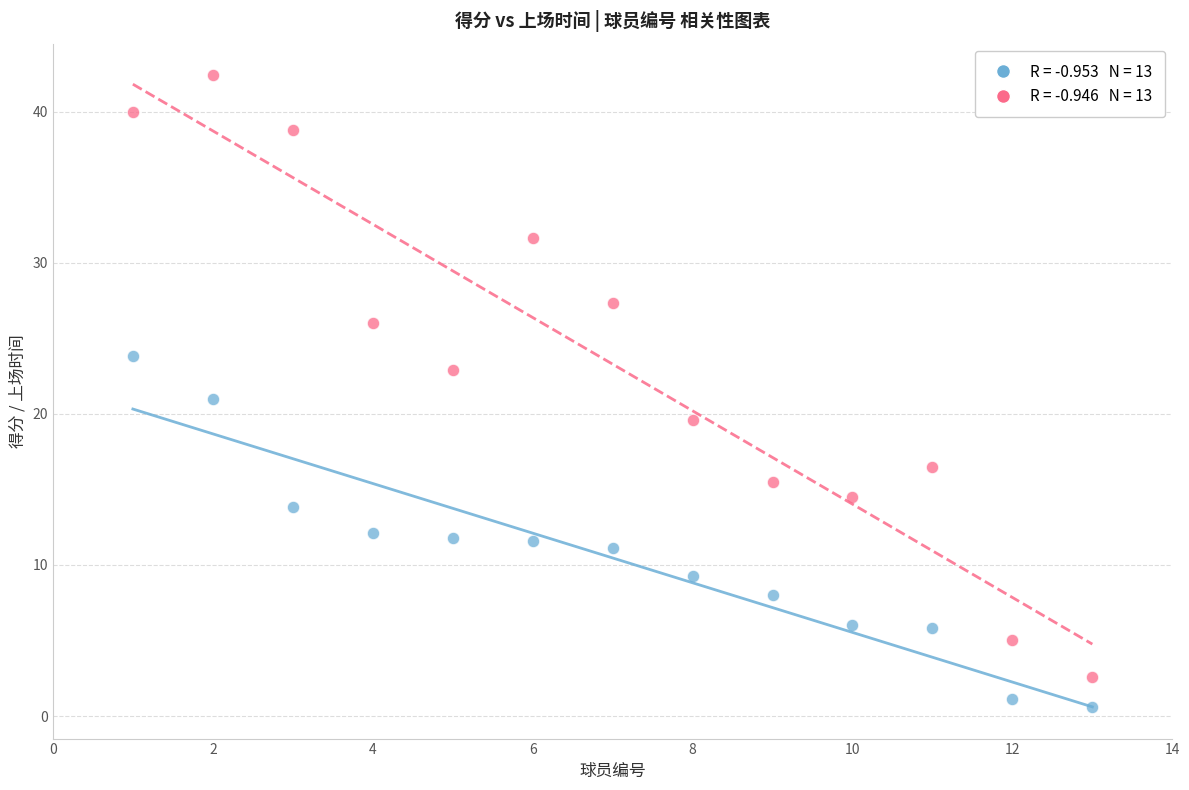

Across all data points, what is the range of Y values (max minus min)?

41.8